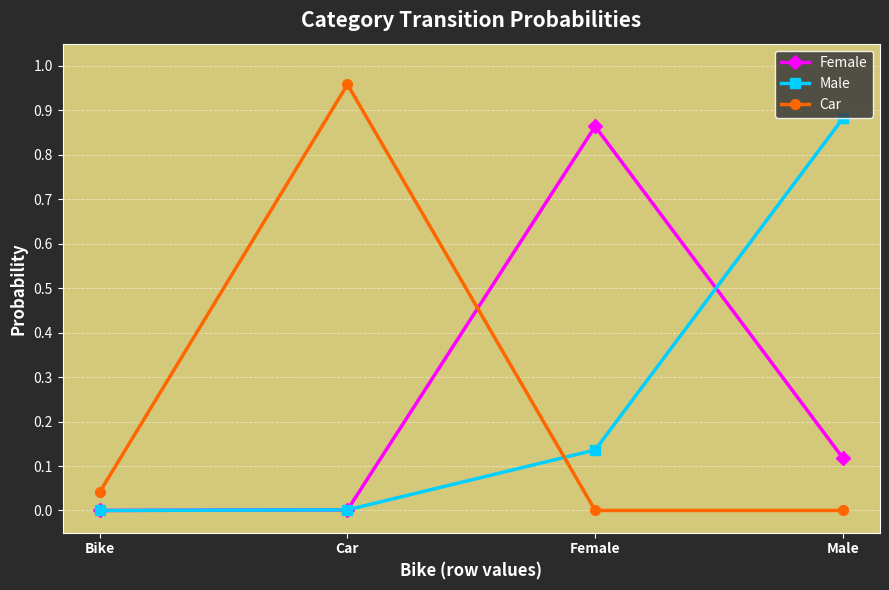

At which label does Car reach its peak?

Car